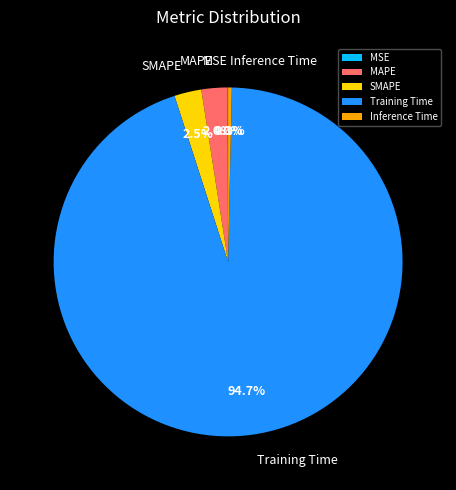

To the nearest percent, what is the average slice percentage?

20%